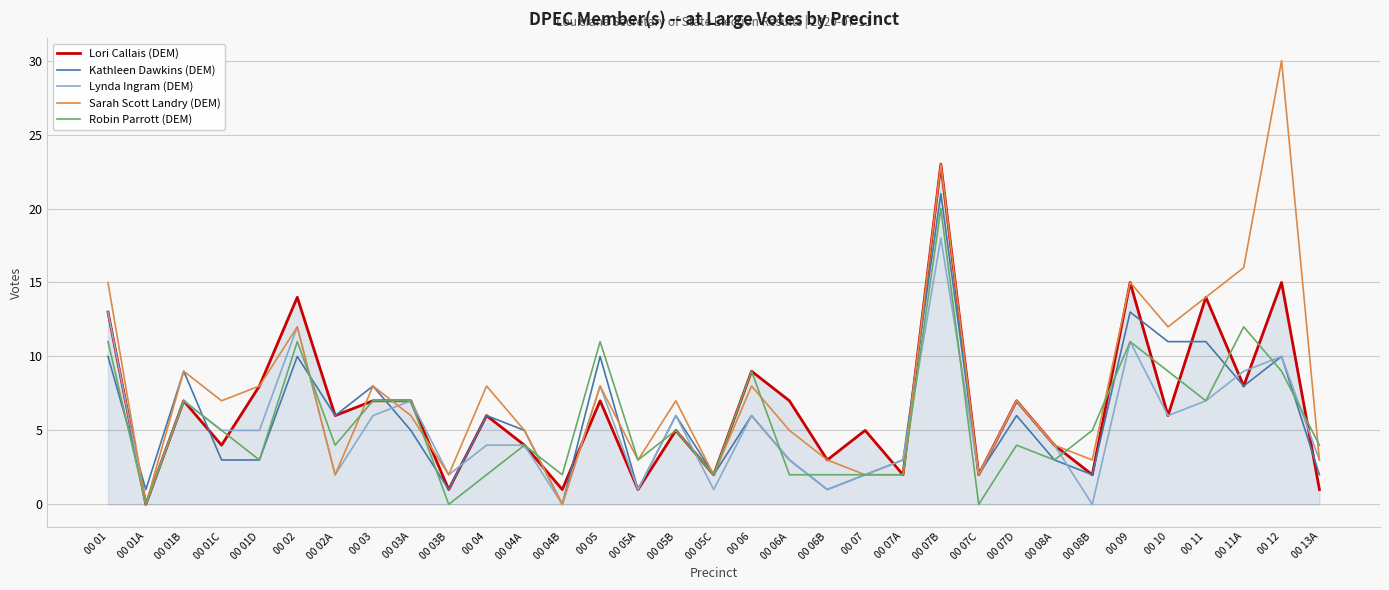

At how many categories does at least one series exceed 27?

1